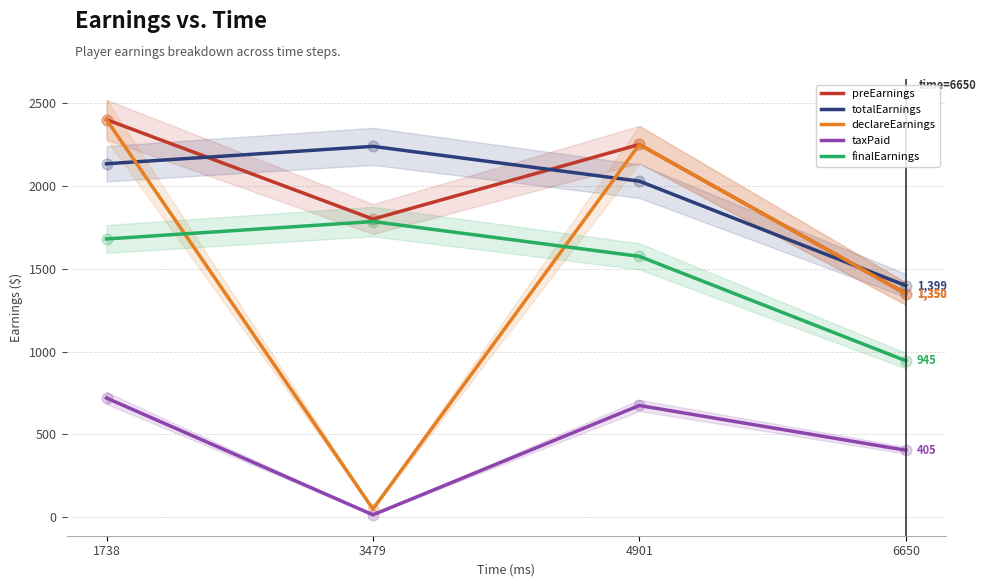

At how many categories does at least one series exceed 223?

4